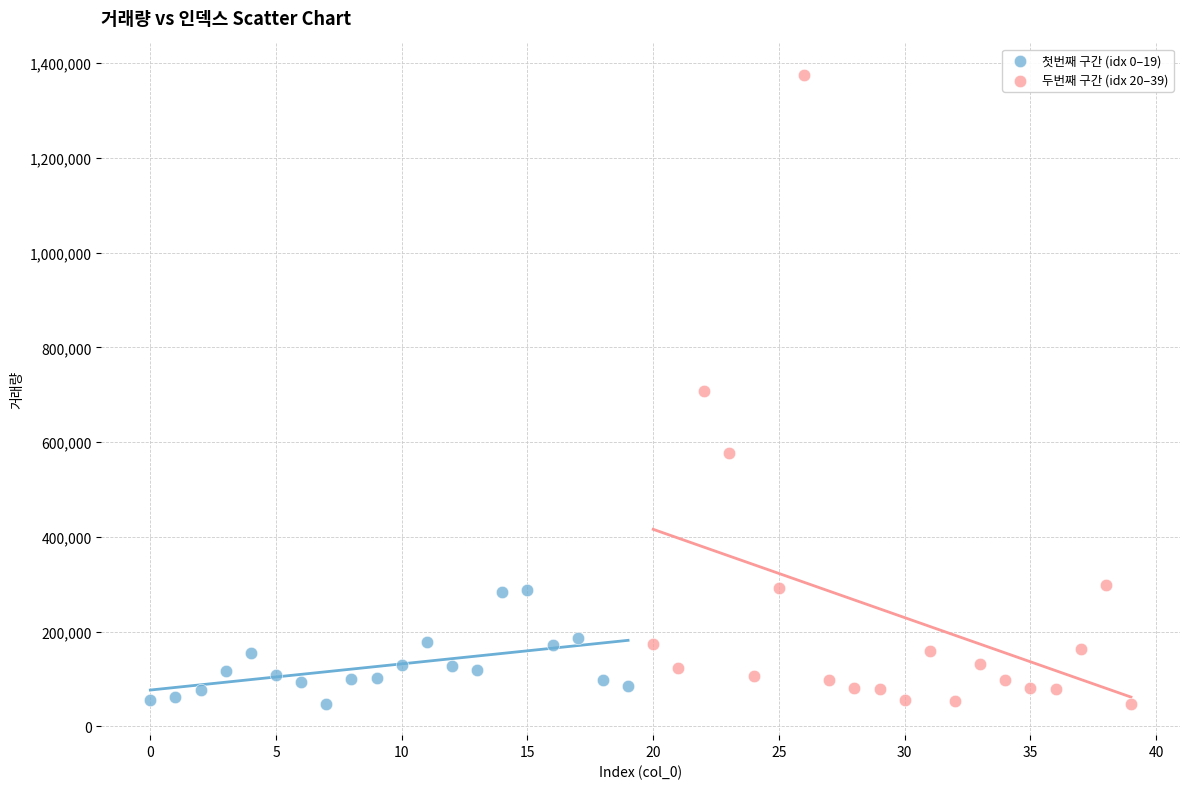

Which series contains the highest Y value?

두번째 구간 (idx 20–39)